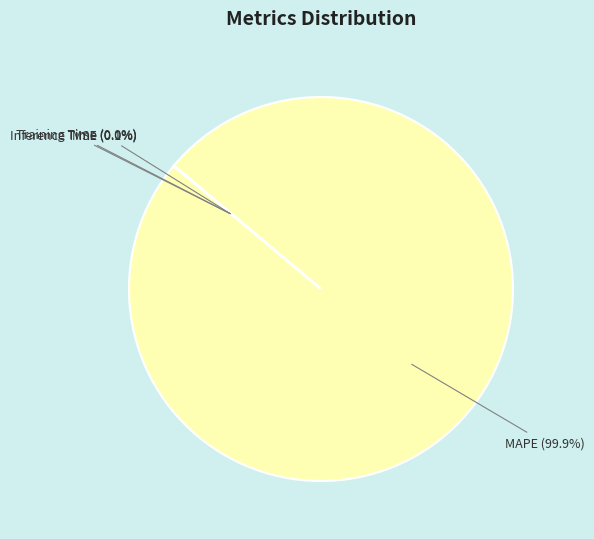

Is there any slice that represents more than half of the pie?

Yes